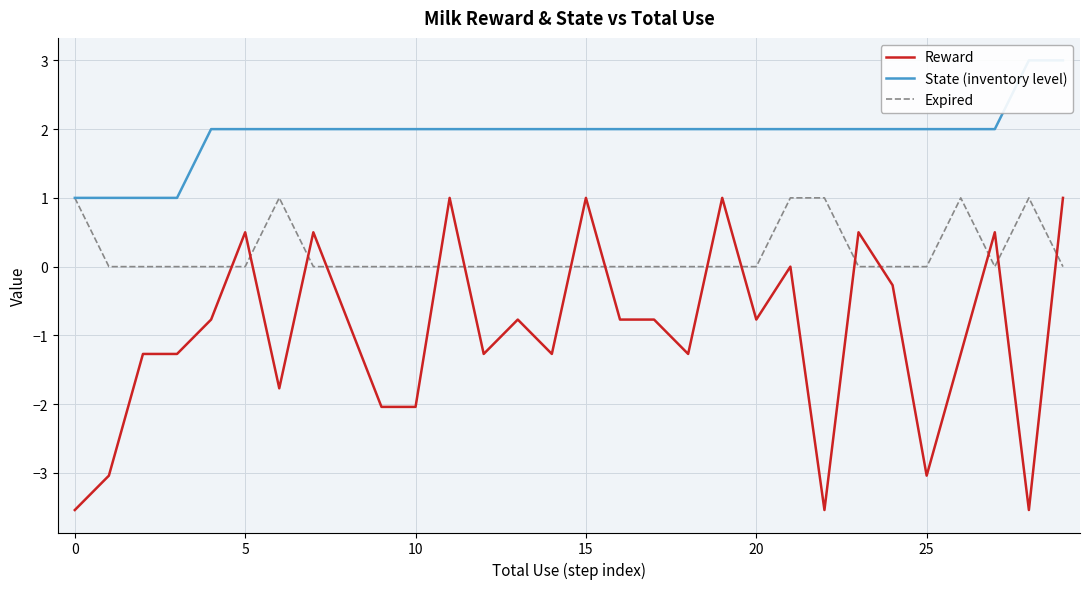

Between 9 and 28, which series saw the biggest shift?

Reward